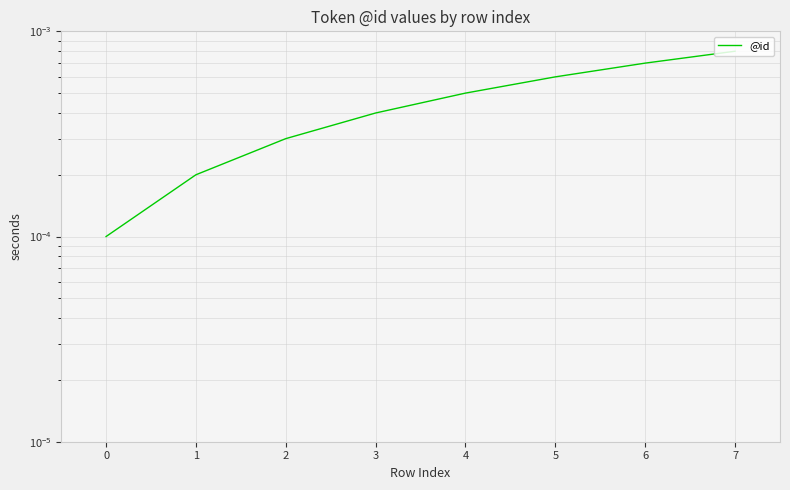

The value at 1 is 0.0. True or false?

True